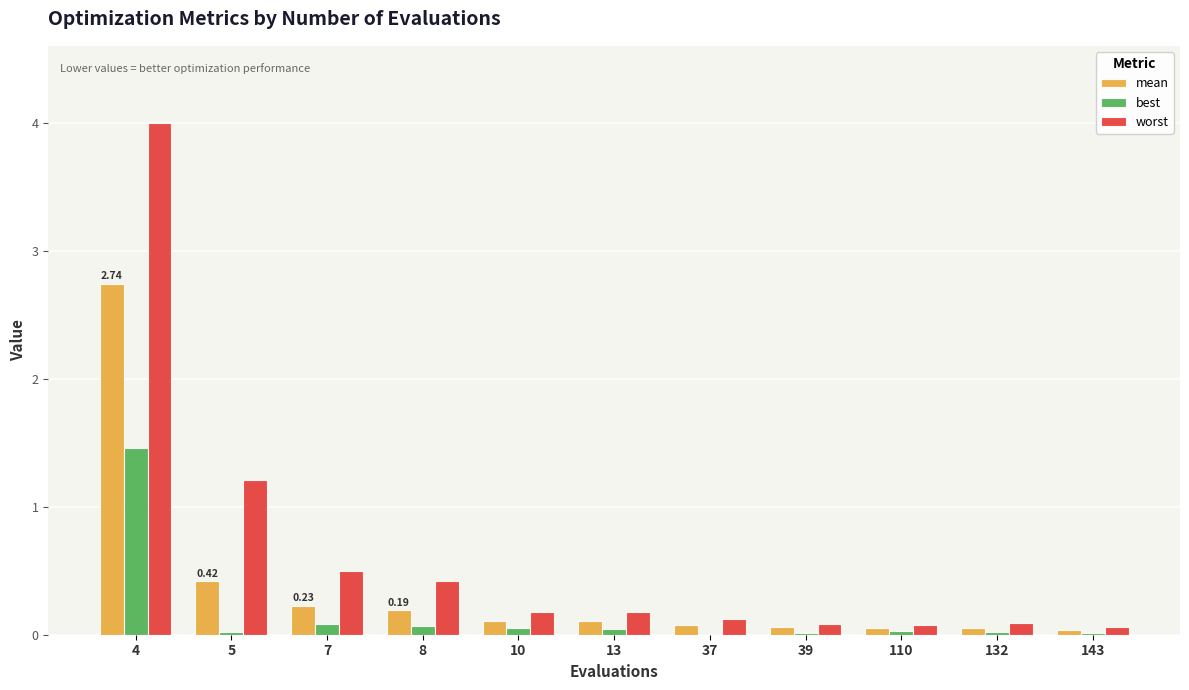

Which series changed the most between 7 and 143?

worst